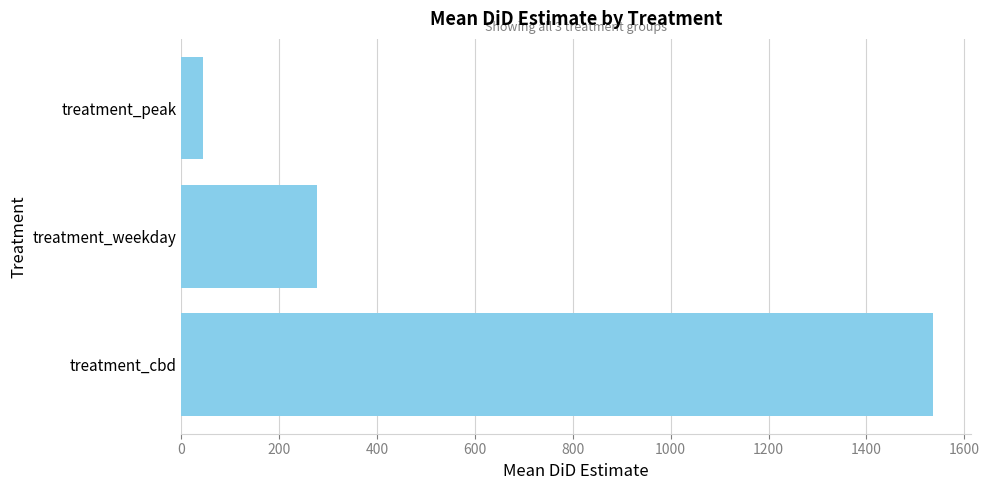

What is the change in value from treatment_weekday to treatment_peak?

-232.1